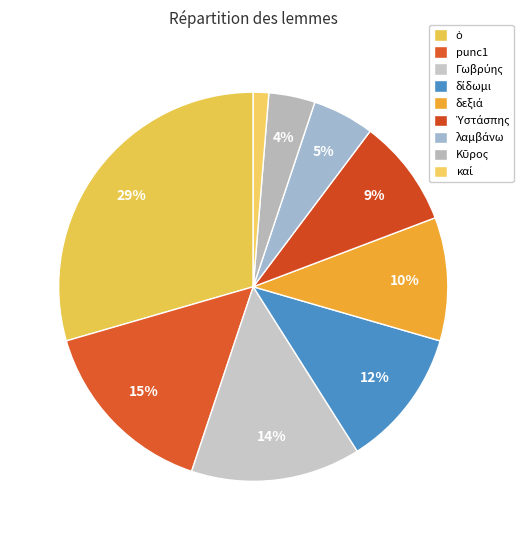

Count the number of slices in the pie.

9